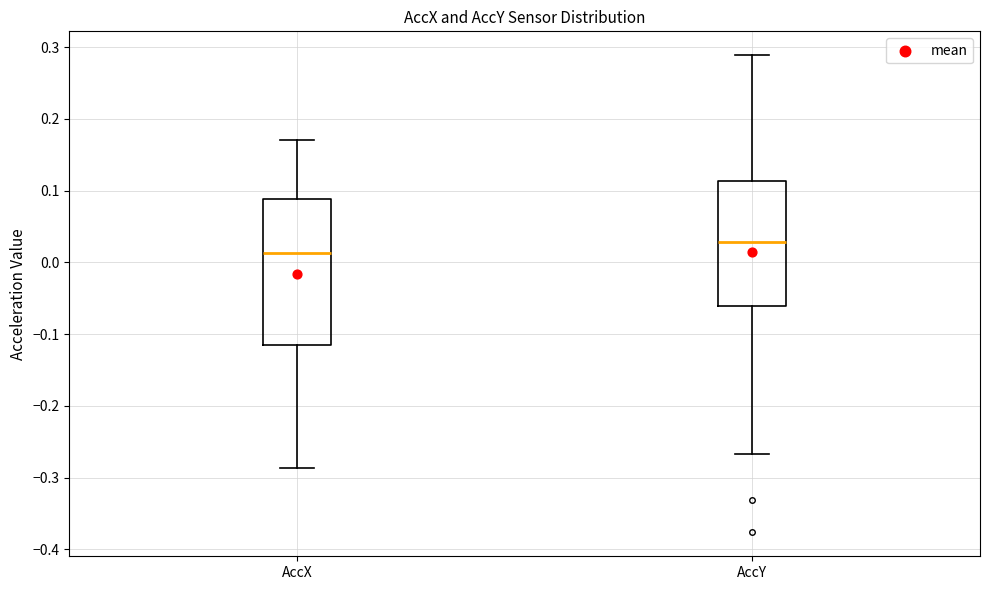

Where is the lower edge of the box for AccY on the y-axis? The values are not printed on the chart, so give them approximately, as read against the axis.

-0.06